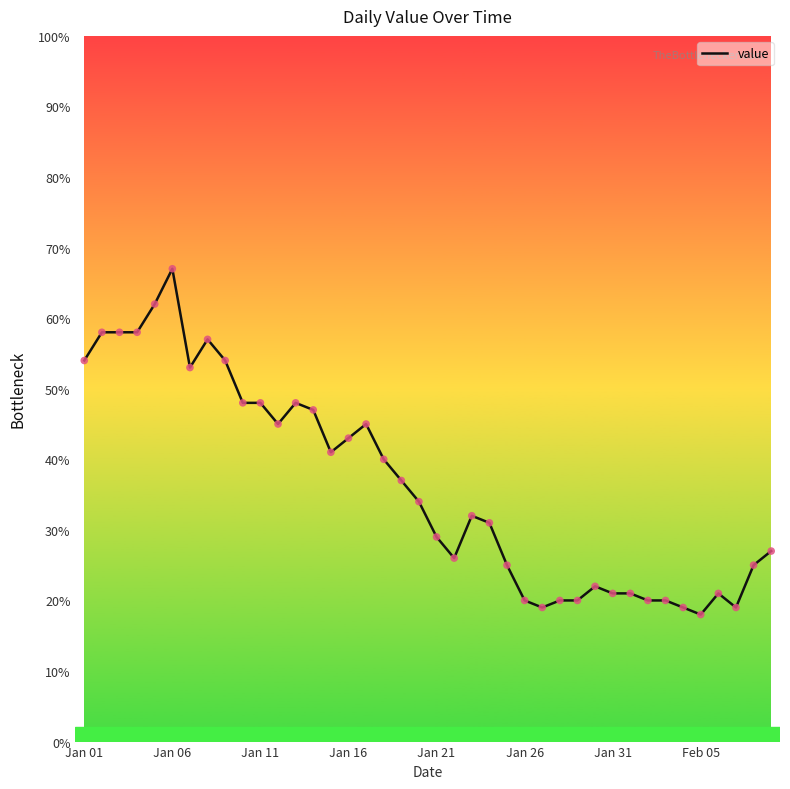

What is the maximum value shown in the chart?

67